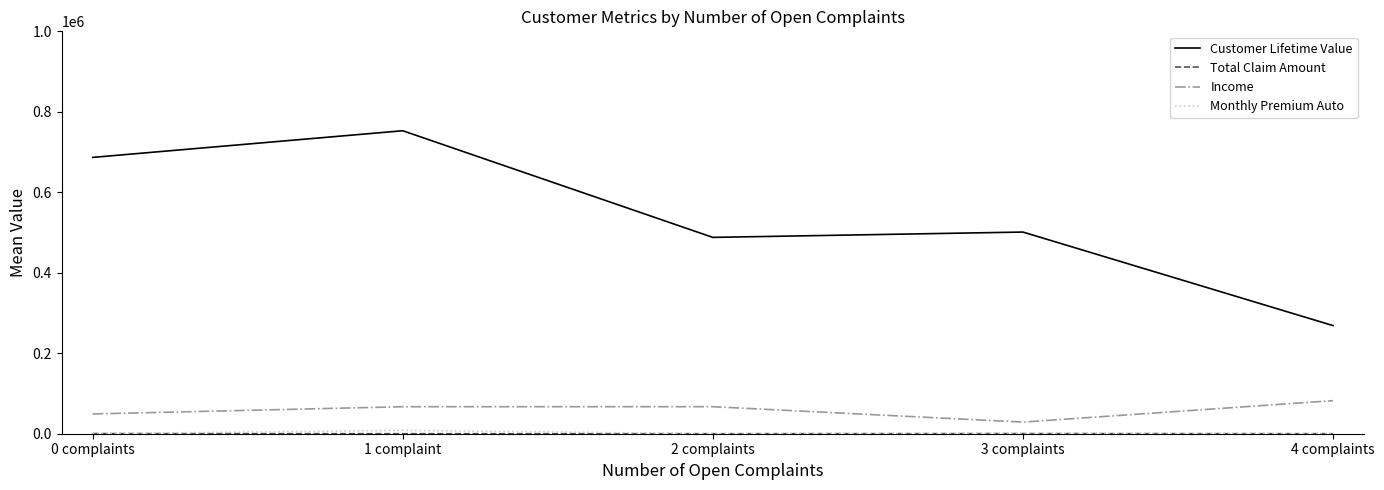

At which label does Customer Lifetime Value reach its peak?

1 complaint